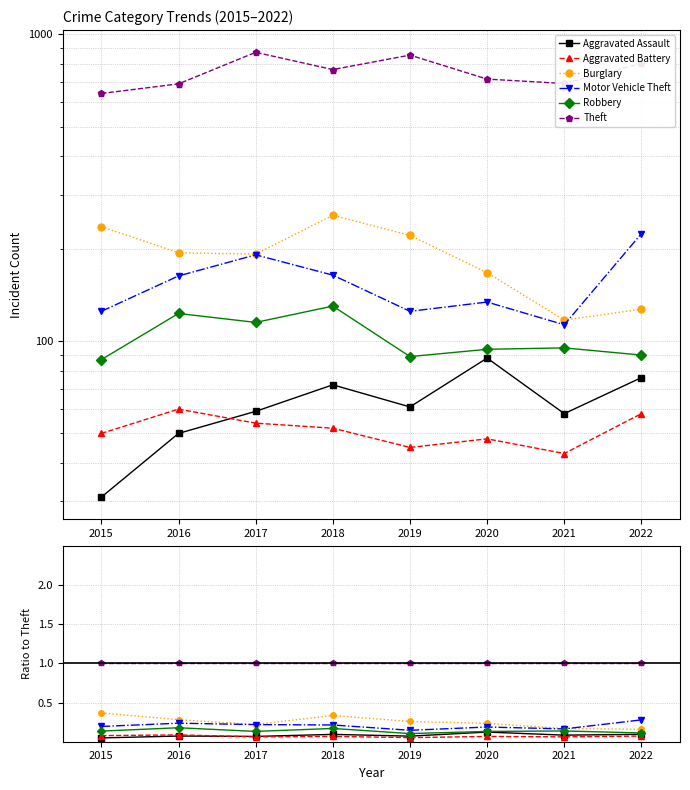

Between 2022 and 2020, which is larger?

2020